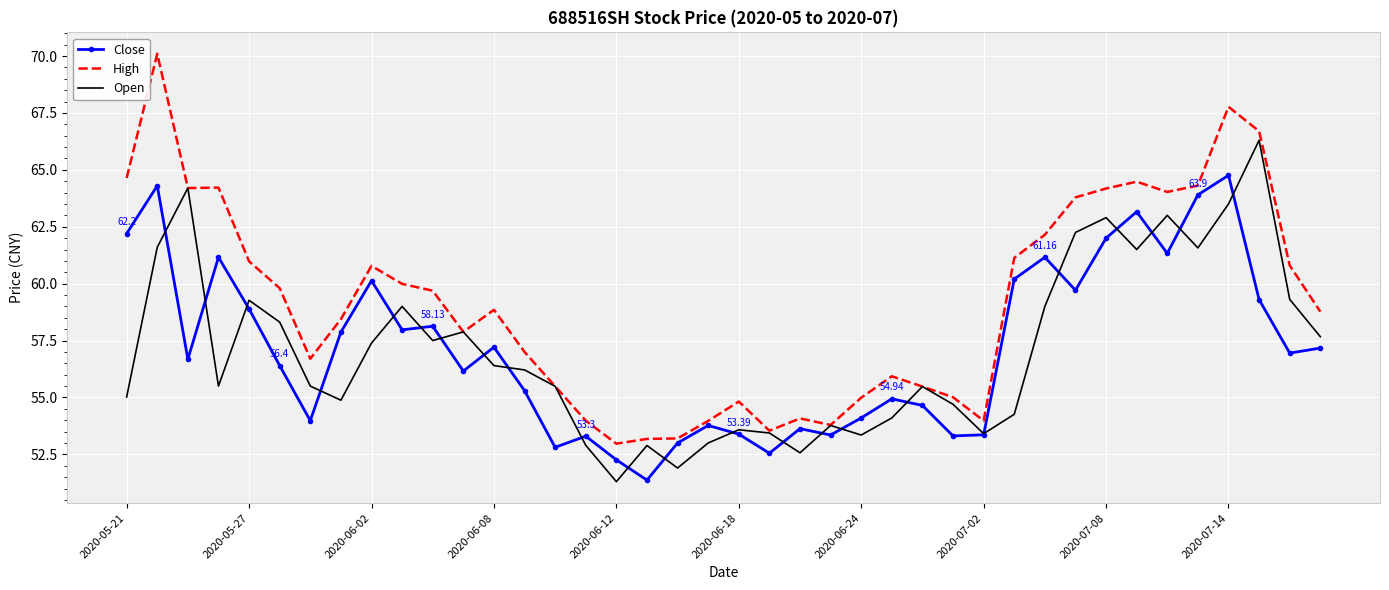

Which series has the largest total across all categories?

High